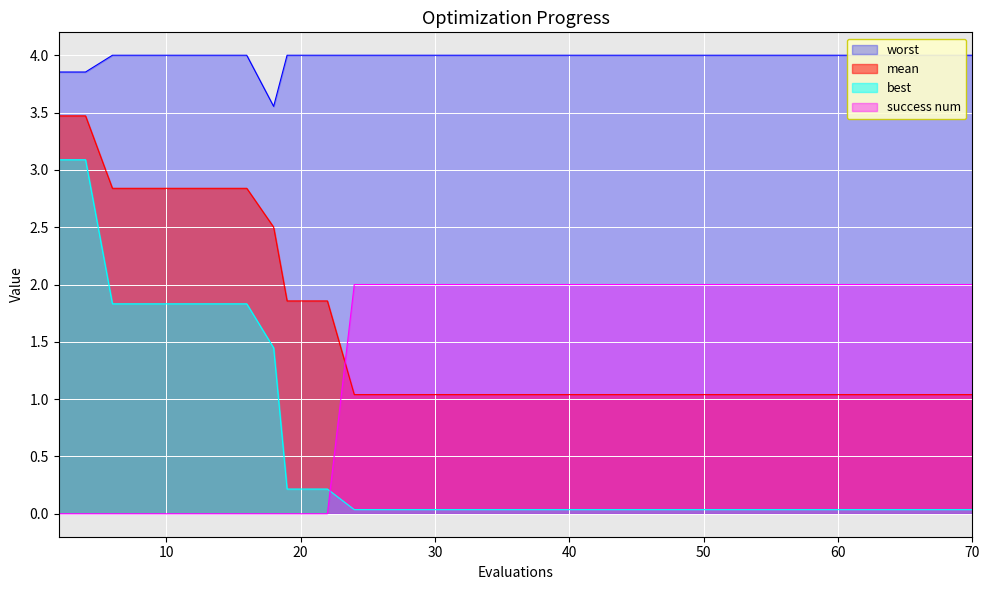

Does the chart display data point markers on the line(s)?

No